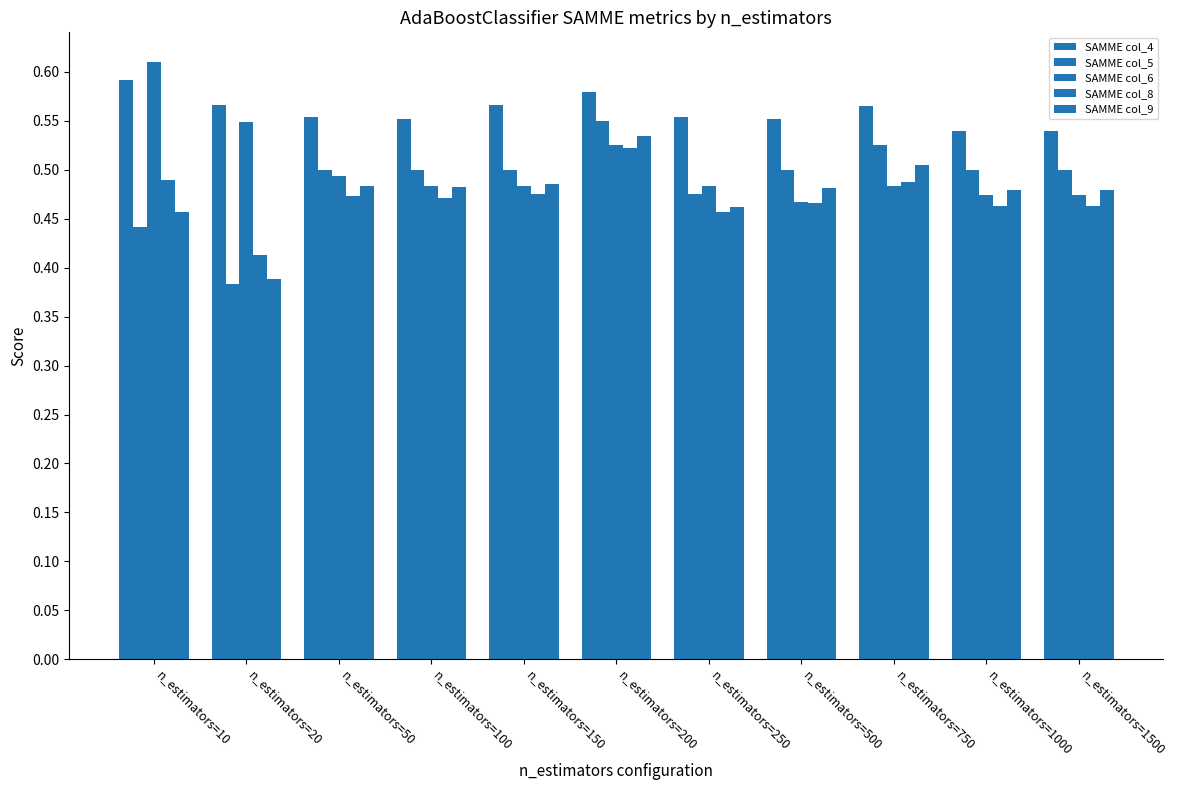

Which series changed the most between n_estimators=100 and n_estimators=1500?

SAMME col_4